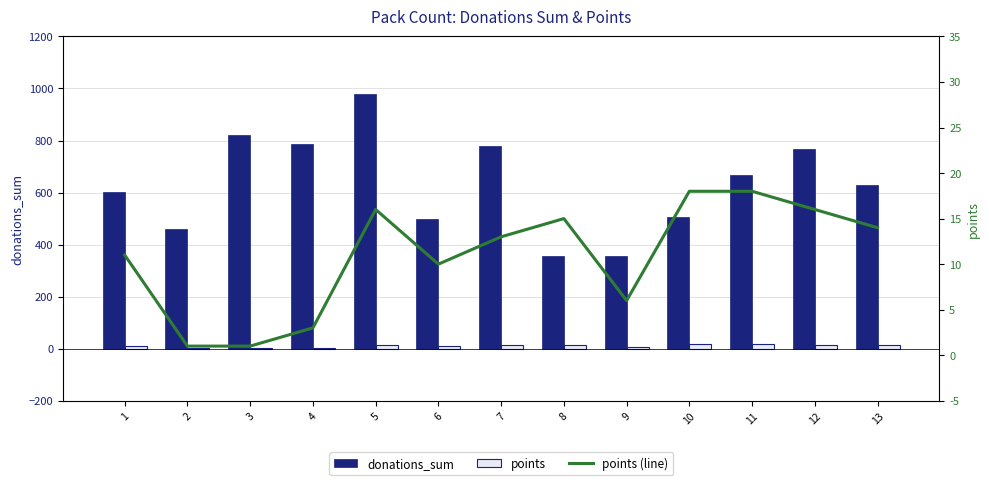

Is the value of points (line) at 7 greater than the value of donations_sum at 13?

No